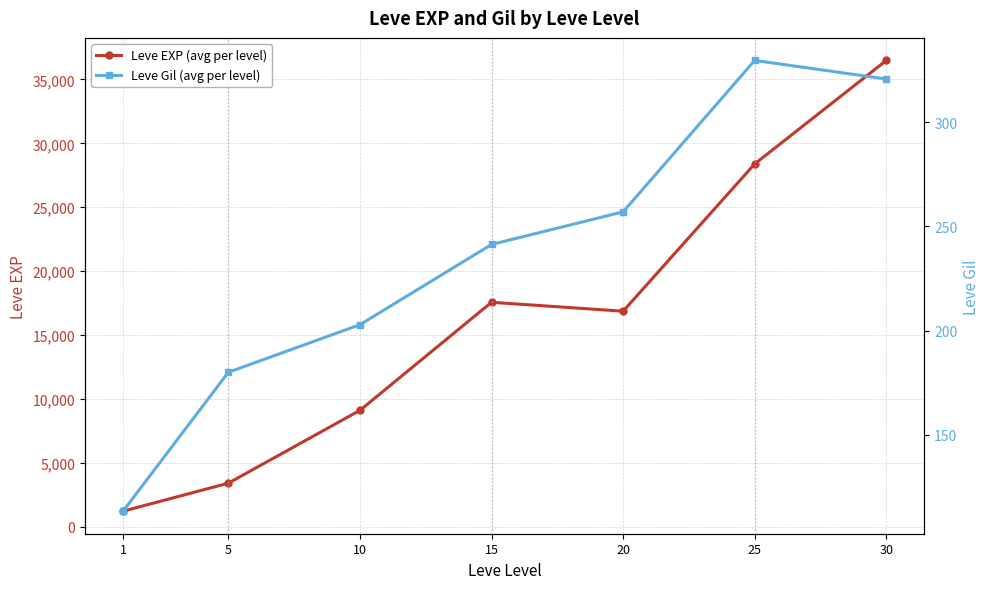

The value of Leve Gil (avg per level) at 30 is 448.3. True or false?

False